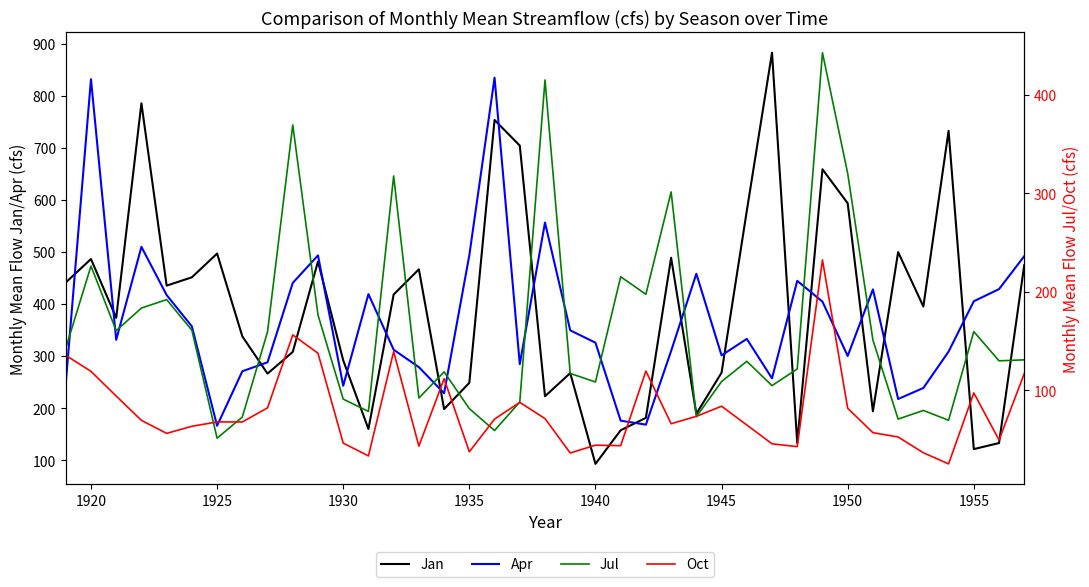

What is the minimum value for Jan?

93.0